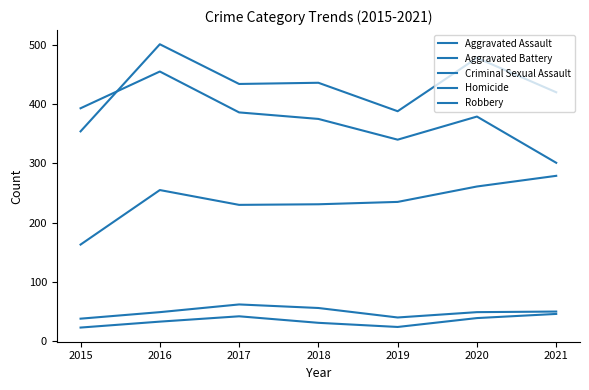

How many lines are shown in the chart?

5